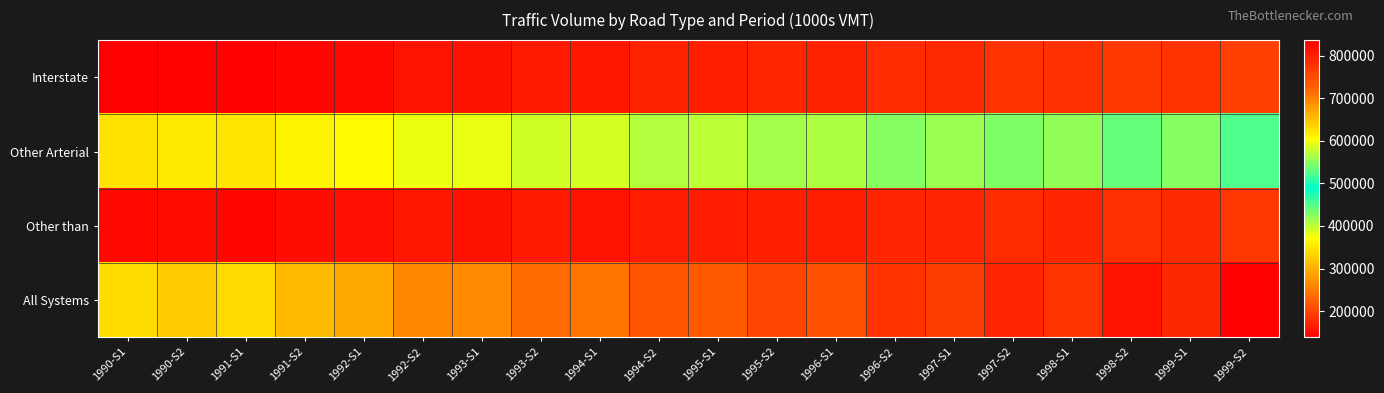

Reading left to right, extract all data points from this chart.

Interstate: 1990-S1=137906.5	1990-S2=140993.5	1991-S1=139726.4	1991-S2=145597.5	1992-S1=147486.9	1992-S2=155778.0	1993-S1=155373.8	1993-S2=162024.7	1994-S1=160972.5	1994-S2=169605.0	1995-S1=167716.5	1995-S2=173811.3	1996-S1=171475.5	1996-S2=180102.8	1997-S1=176879.9	1997-S2=184491.1	1998-S1=183267.0	1998-S2=191141.0	1999-S1=185625.0	1999-S2=197361.0
Other Arterial: 1990-S1=345375.2	1990-S2=352778.8	1991-S1=347013.4	1991-S2=360503.4	1992-S1=368105.2	1992-S2=380512.7	1993-S1=381211.7	1993-S2=392765.6	1994-S1=391184.8	1994-S2=406713.7	1995-S1=402452.1	1995-S2=412717.5	1996-S1=408527.7	1996-S2=426095.0	1997-S1=416767.2	1997-S2=429828.3	1998-S1=421135.0	1998-S2=441310.0	1999-S1=427317.0	1999-S2=450903.0
Other than: 1990-S1=147352.1	1990-S2=149997.9	1991-S1=145337.2	1991-S2=150316.6	1992-S1=154180.7	1992-S2=159991.2	1993-S1=155647.6	1993-S2=162647.2	1994-S1=156097.4	1994-S2=164674.3	1995-S1=164258.0	1995-S2=168576.2	1996-S1=165346.2	1996-S2=172337.9	1997-S1=172927.7	1997-S2=179558.6	1998-S1=173067.0	1998-S2=182136.0	1999-S1=177830.0	1999-S2=188669.0
All Systems: 1990-S1=630633.8	1990-S2=643770.2	1991-S1=632077.0	1991-S2=656417.6	1992-S1=669772.9	1992-S2=696282.0	1993-S1=692233.0	1993-S2=717437.5	1994-S1=708254.7	1994-S2=740993.0	1995-S1=734426.6	1995-S2=755104.9	1996-S1=745349.5	1996-S2=778535.7	1997-S1=766574.8	1997-S2=793878.1	1998-S1=777469.0	1998-S2=814587.0	1999-S1=790772.0	1999-S2=836933.0